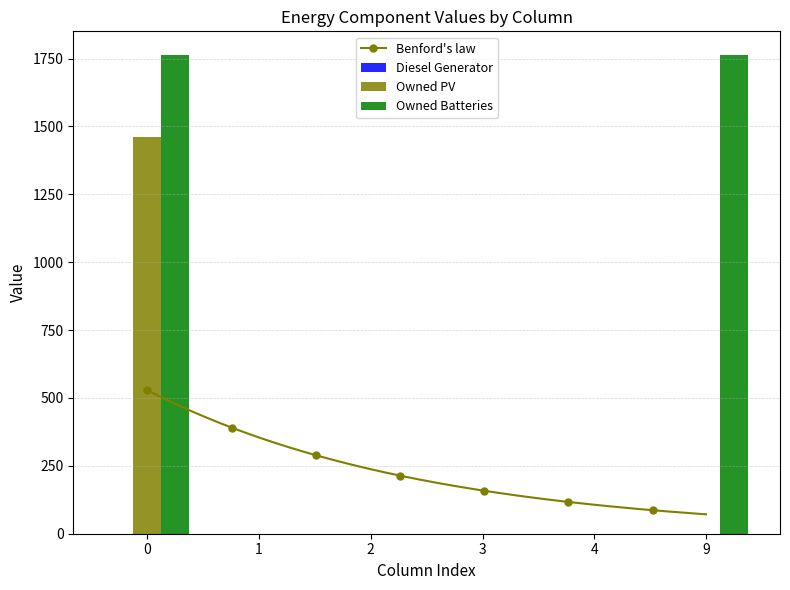

What is the sum of all Owned PV values?

1461